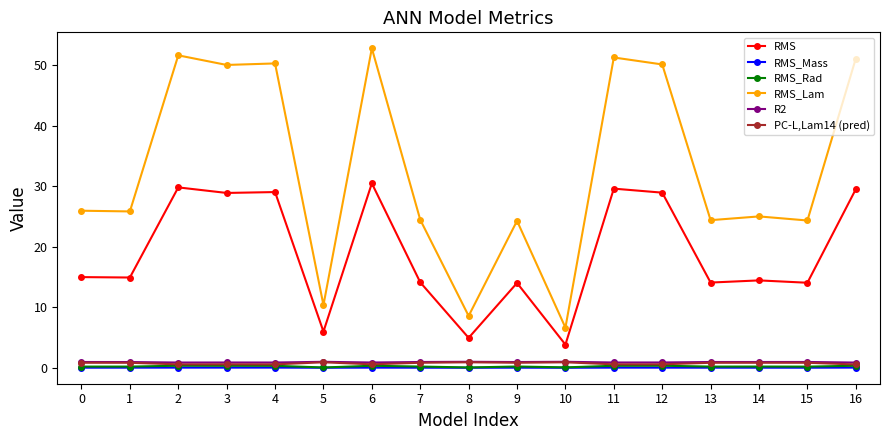

The value of RMS at 9 is 14.0. True or false?

True